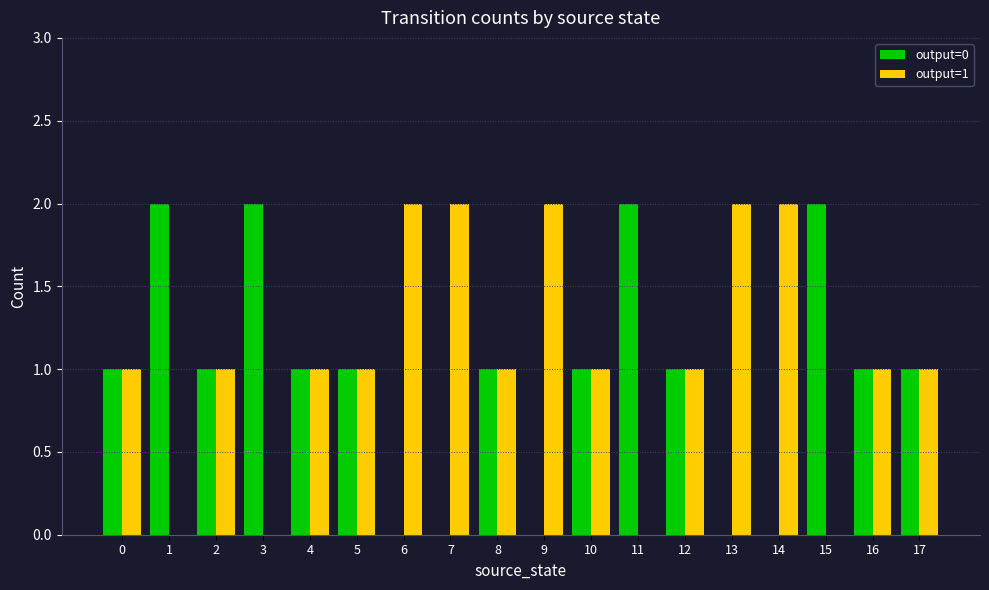

Reading left to right, what are all the values shown in this chart?

output=0: 0=1	1=2	2=1	3=2	4=1	5=1	6=0	7=0	8=1	9=0	10=1	11=2	12=1	13=0	14=0	15=2	16=1	17=1
output=1: 0=1	1=0	2=1	3=0	4=1	5=1	6=2	7=2	8=1	9=2	10=1	11=0	12=1	13=2	14=2	15=0	16=1	17=1